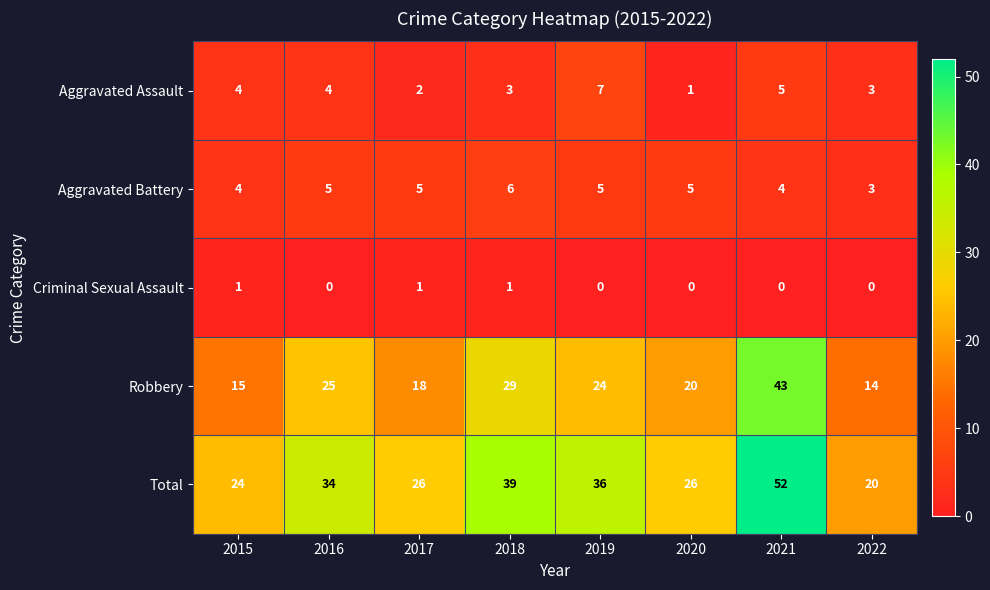

Rank the series by their maximum value, from lowest to highest.

Criminal Sexual Assault, Aggravated Battery, Aggravated Assault, Robbery, Total